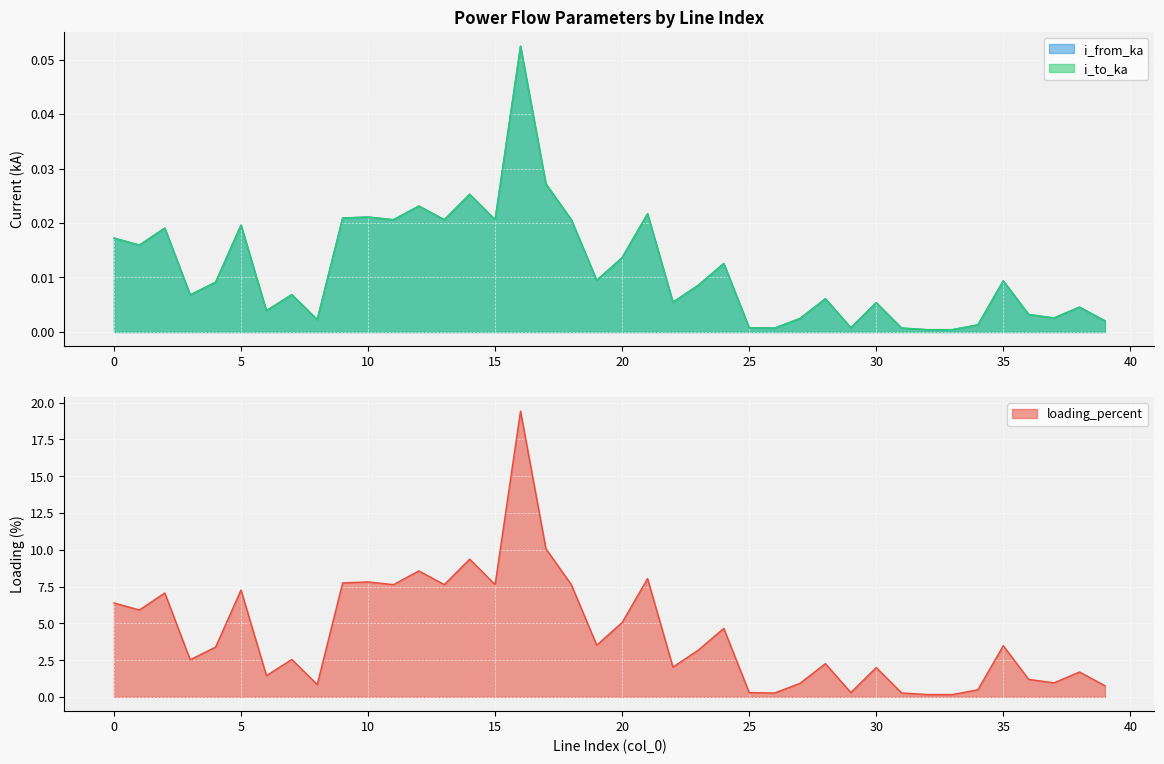

Which series has the largest range (max minus min)?

loading_percent